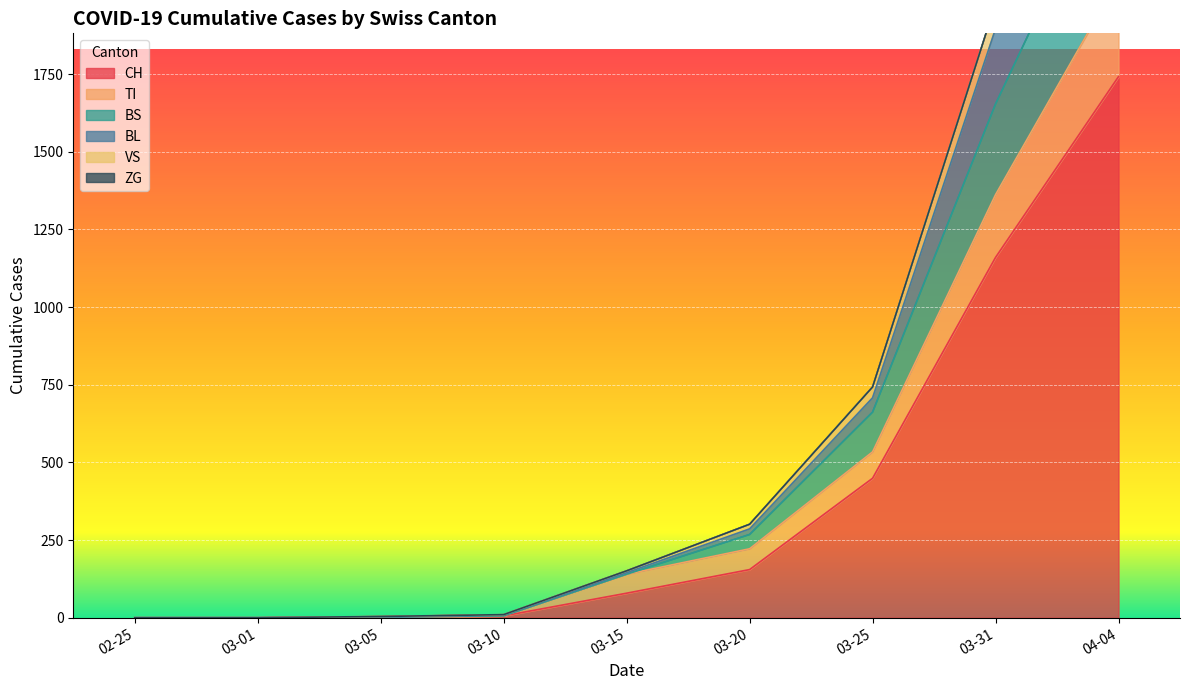

Where does the BS series first go above 140?

03-20